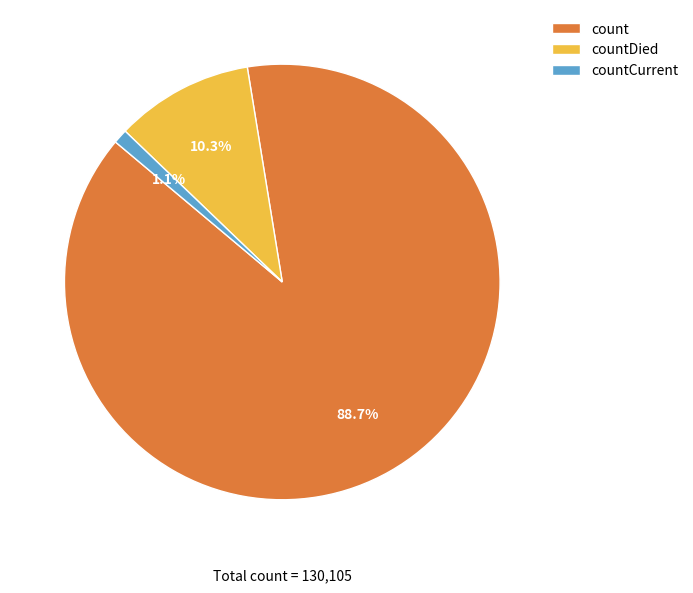

Which has a higher value, count or countCurrent?

count